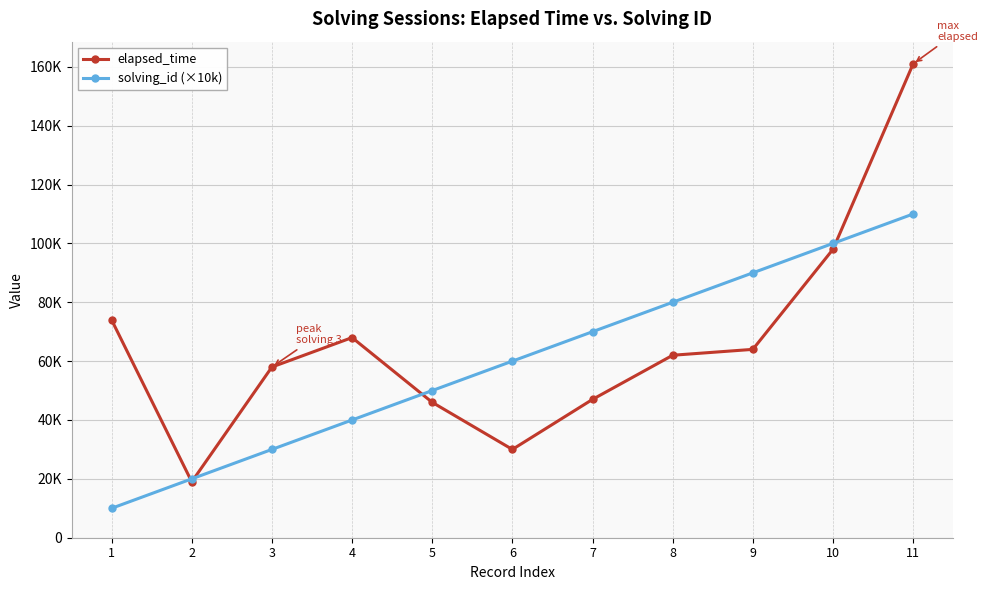

Reading left to right, transcribe all the data shown in this chart.

elapsed_time: 74000	19000	58000	68000	46000	30000	47000	62000	64000	98000	161000
solving_id (×10k): 10000	20000	30000	40000	50000	60000	70000	80000	90000	100000	110000